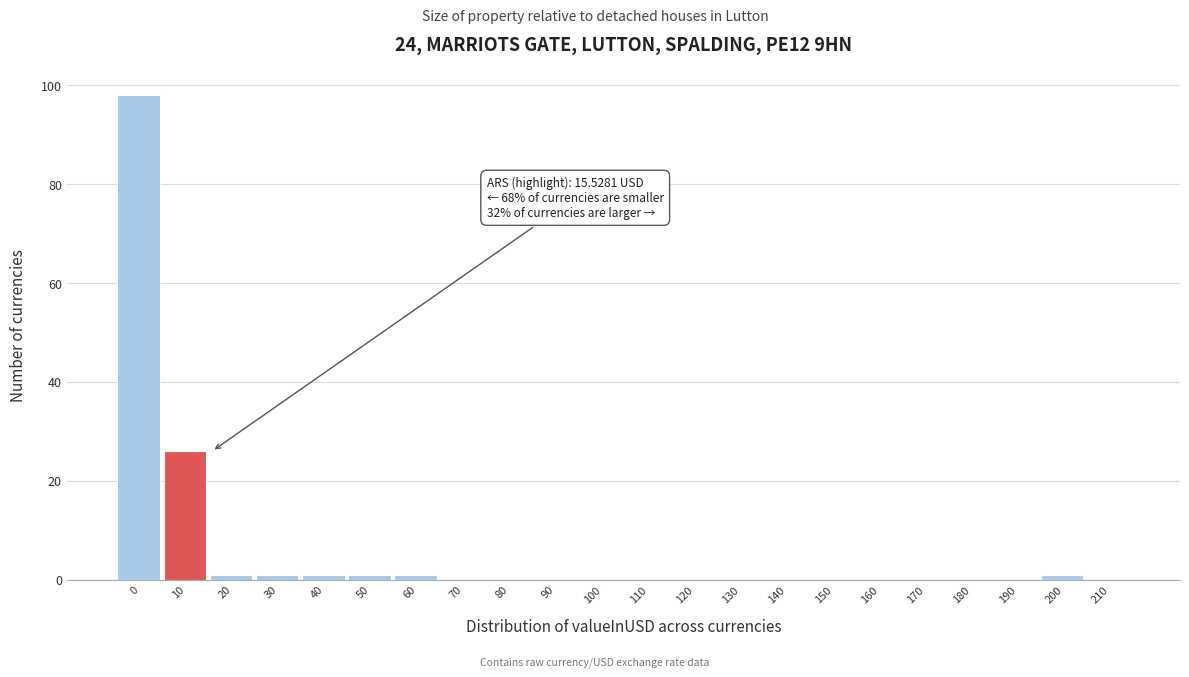

Reading left to right, transcribe all the data shown in this chart.

0=98	10=26	20=1	30=1	40=1	50=1	60=1	70=0	80=0	90=0	100=0	110=0	120=0	130=0	140=0	150=0	160=0	170=0	180=0	190=0	200=1	210=0